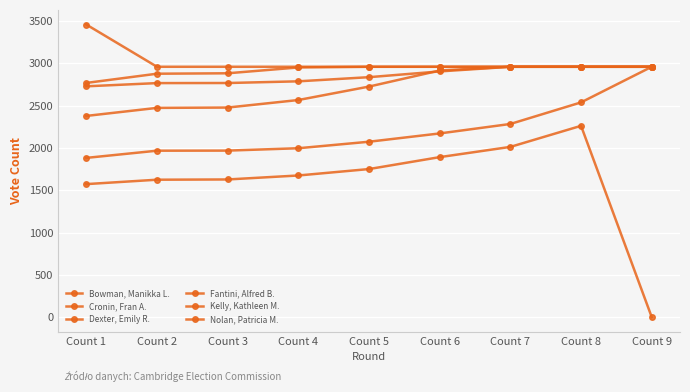

Which category has the highest value in the Fantini, Alfred B. series?

Count 7